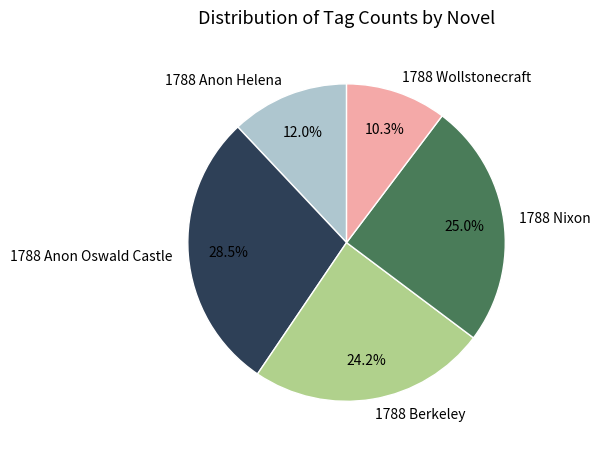

What is the ratio of the value at 1788 Berkeley to the value at 1788 Anon Helena?

2.0